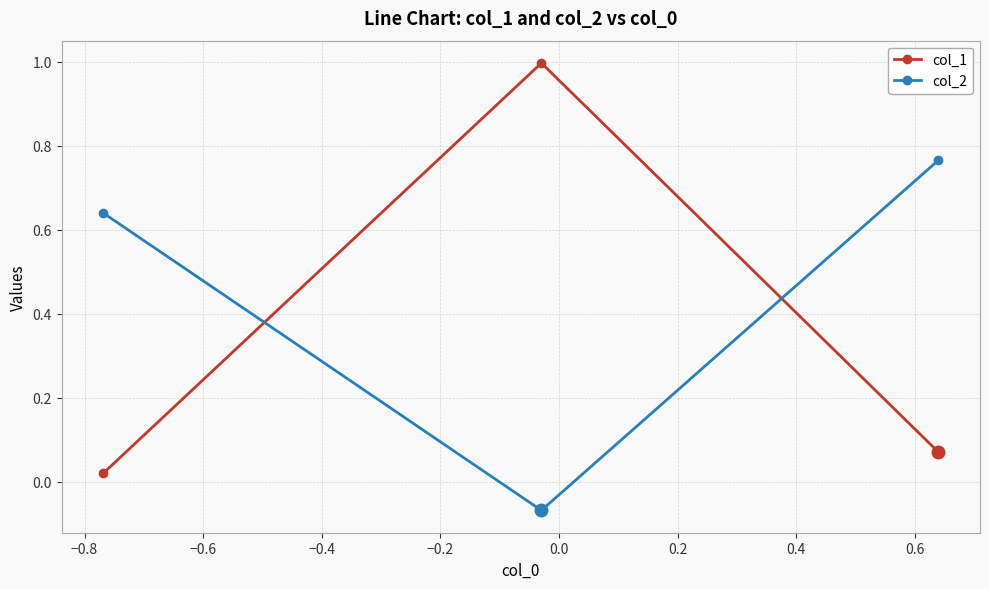

Which series has the widest spread of values?

col_1